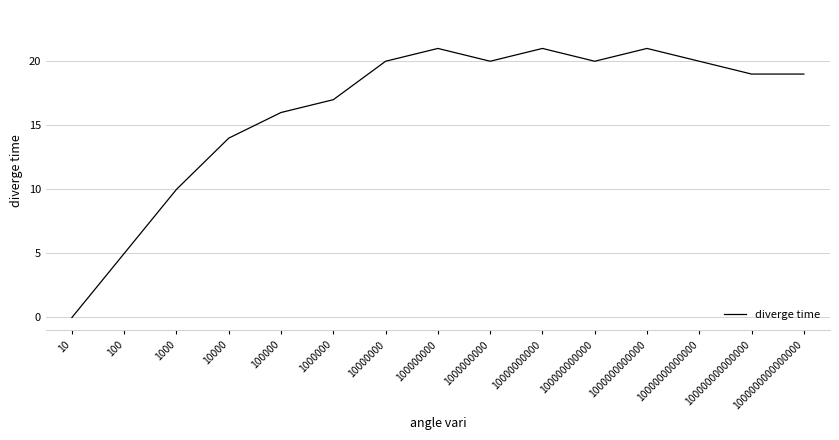

At which category does the chart reach its minimum across all series?

10